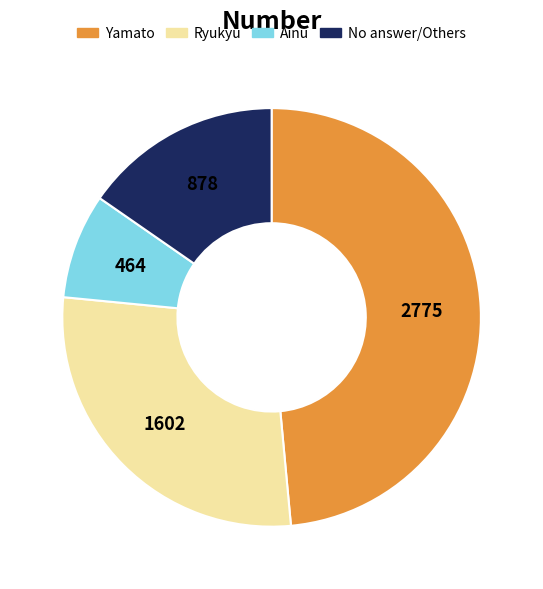

Does any single category account for the majority?

No